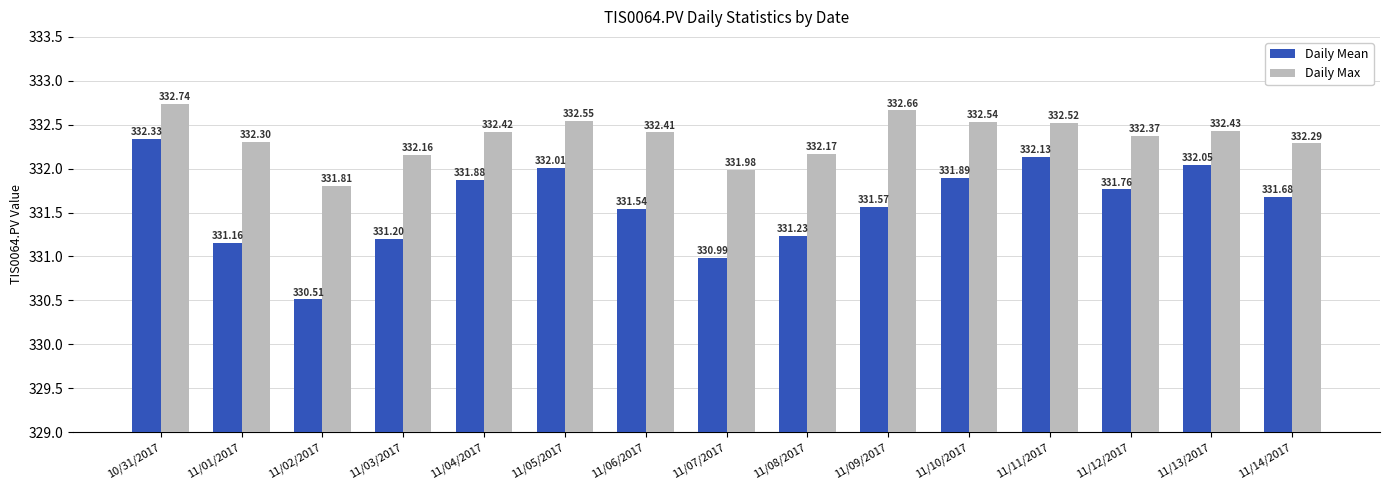

The value of Daily Mean at 11/01/2017 is 331.2. True or false?

True